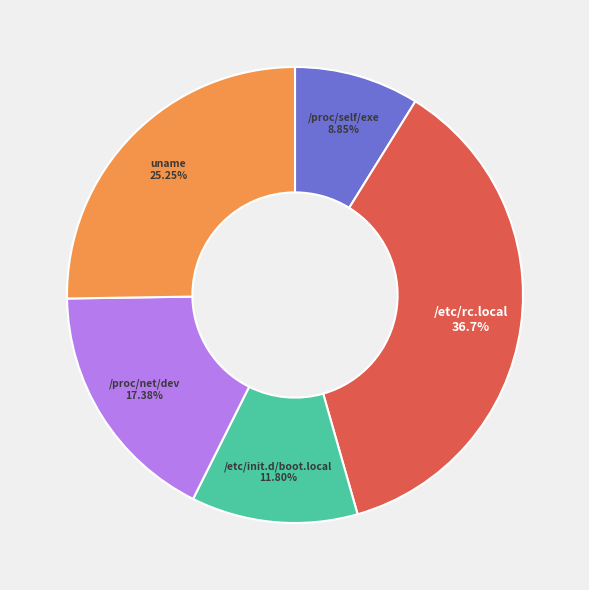

To the nearest percent, what portion does /etc/init.d/boot.local represent?

12%